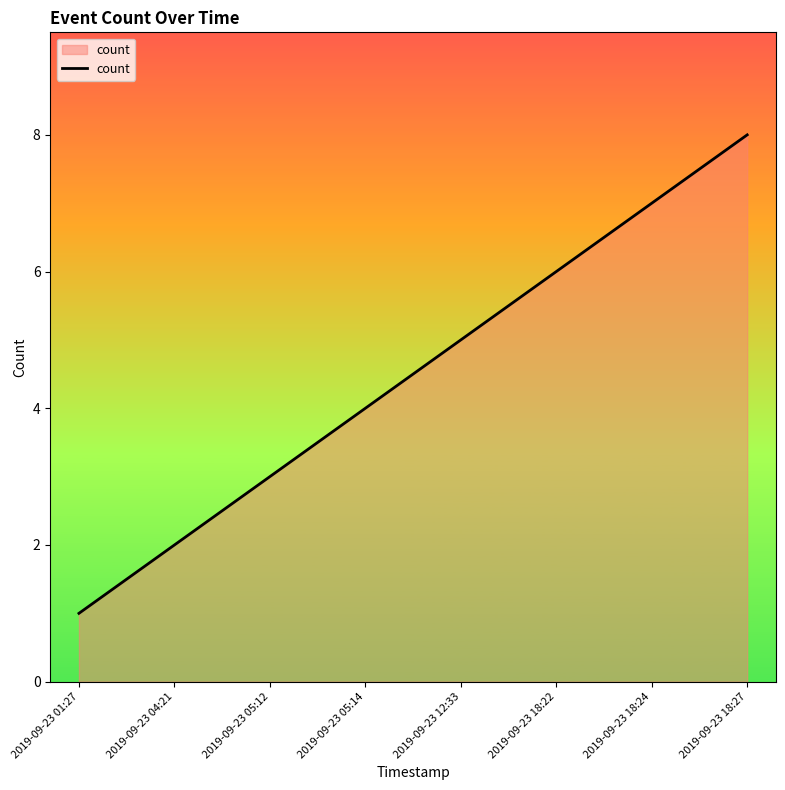

How many values are below 5?

4